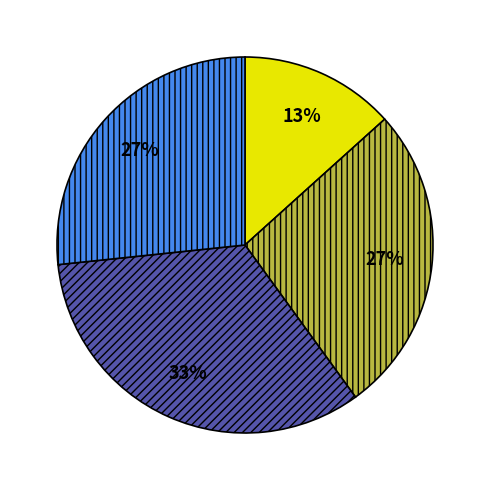

Does any single category account for the majority?

No